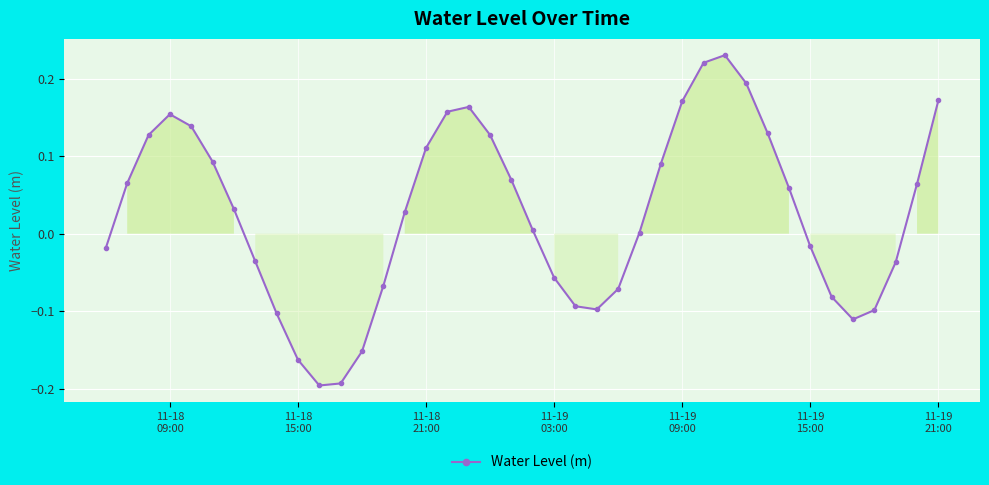

What is the sum of all values?

1.0